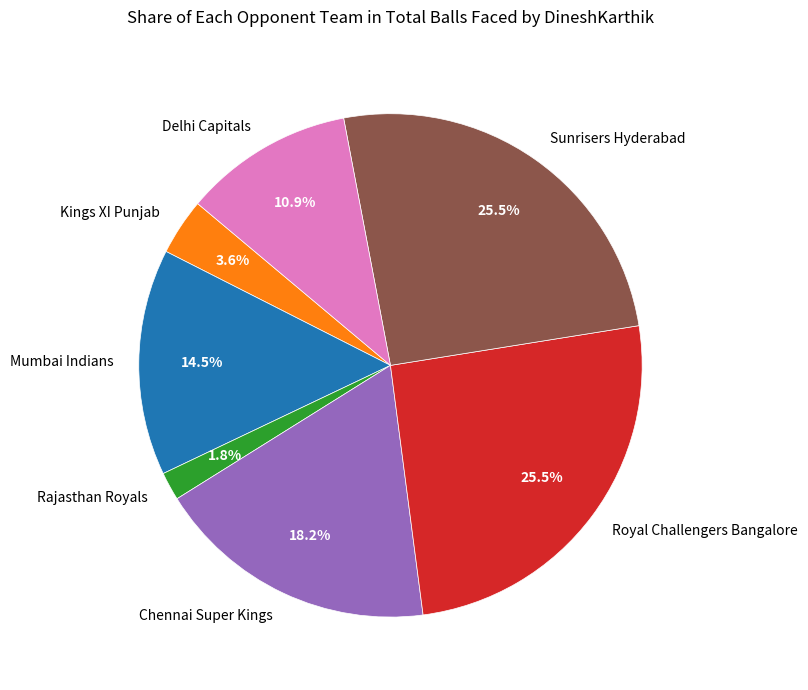

The Royal Challengers Bangalore slice represents 39% of the pie. True or false?

False